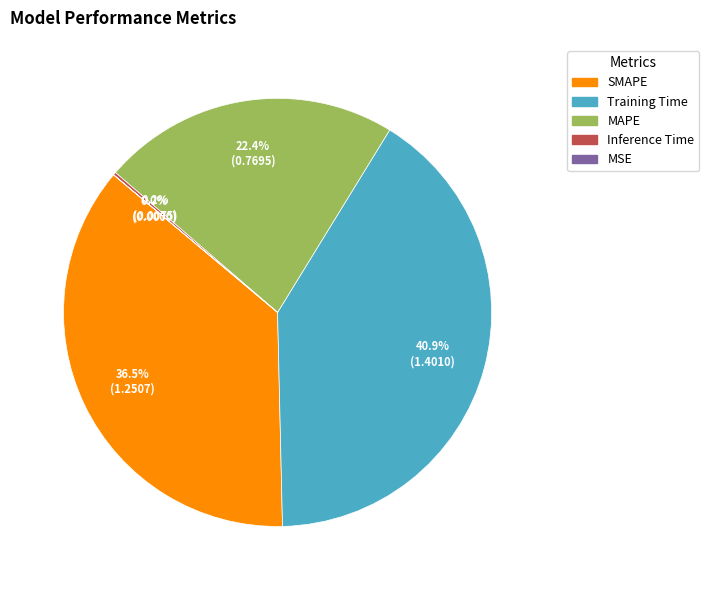

Is there any slice that represents more than half of the pie?

No